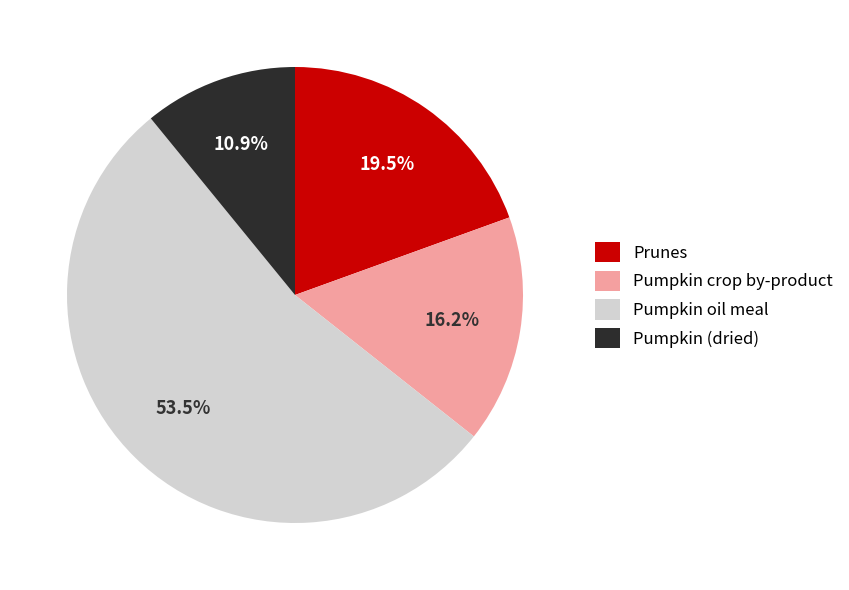

What is the ratio of the value at Pumpkin (dried) to the value at Pumpkin oil meal?

0.2